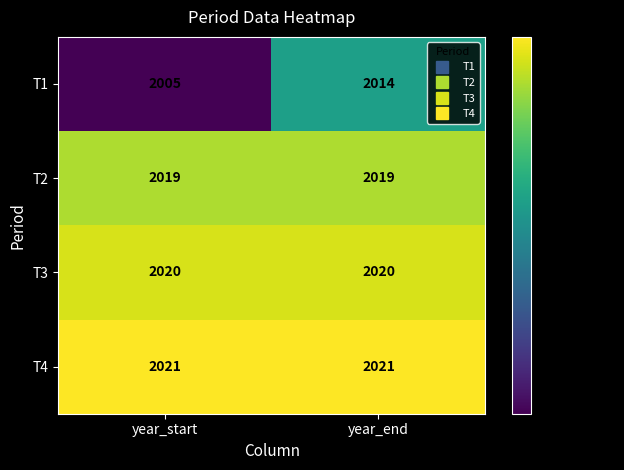

At year_end, list the series in order from smallest to largest.

T1, T2, T3, T4